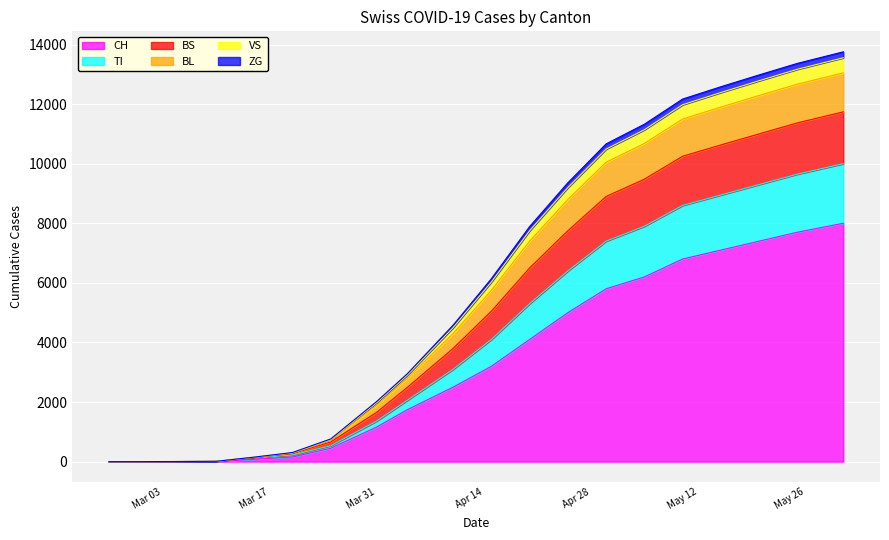

What is the highest value of the CH series?

8000